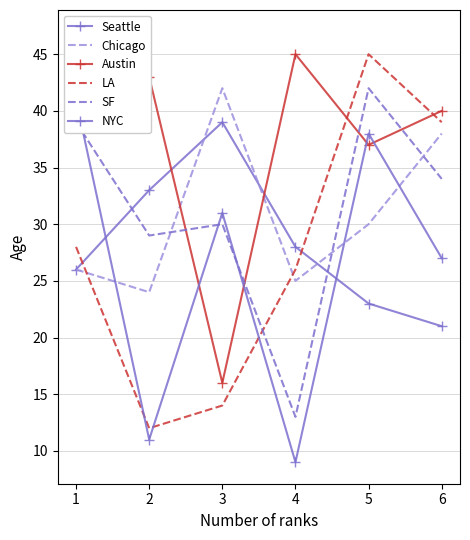

At which category does the chart reach its peak across all series?

1